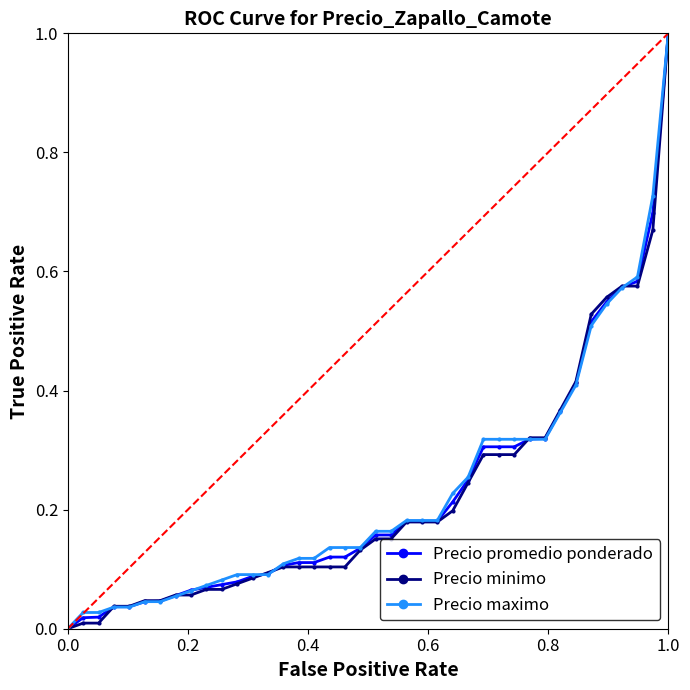

What is the maximum value for Precio promedio ponderado?

1.0